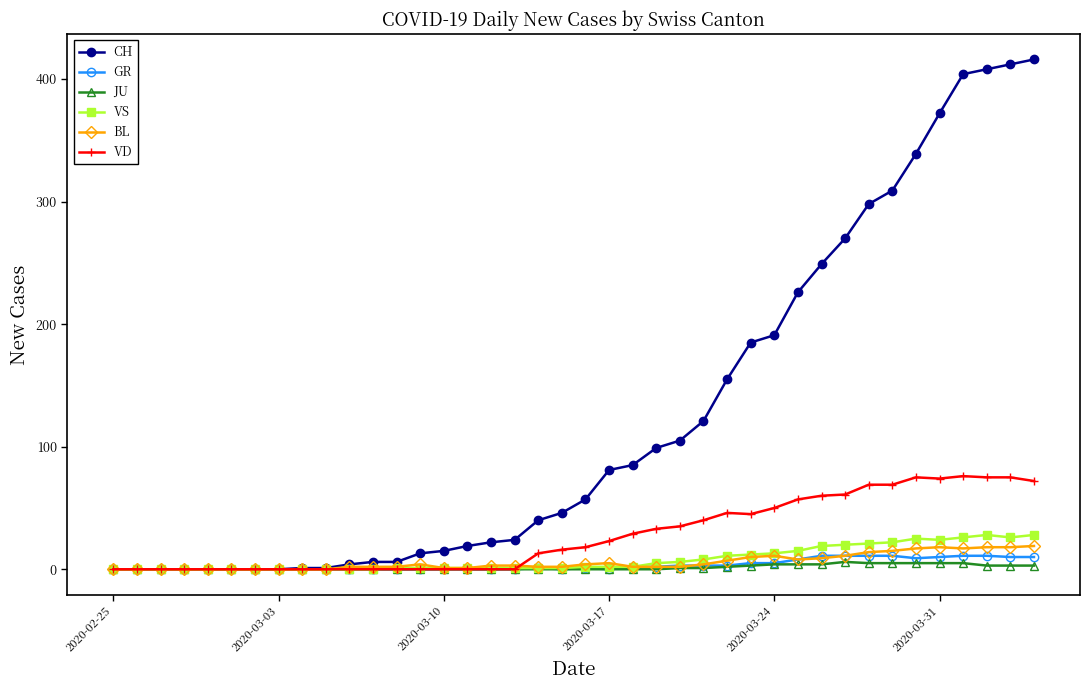

Which series has the widest spread of values?

CH